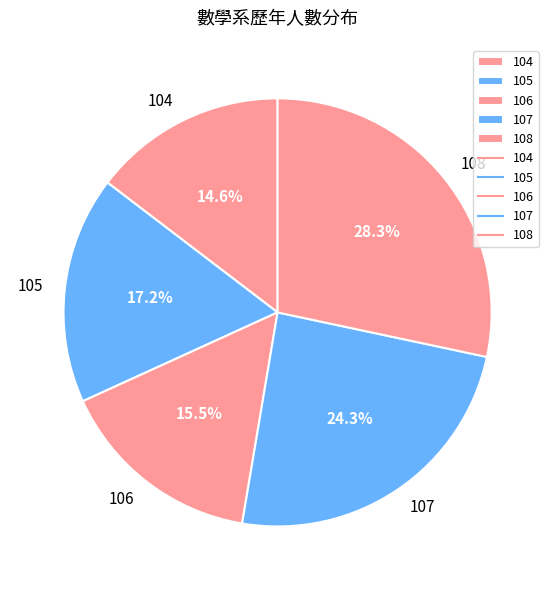

Count the number of slices in the pie.

5